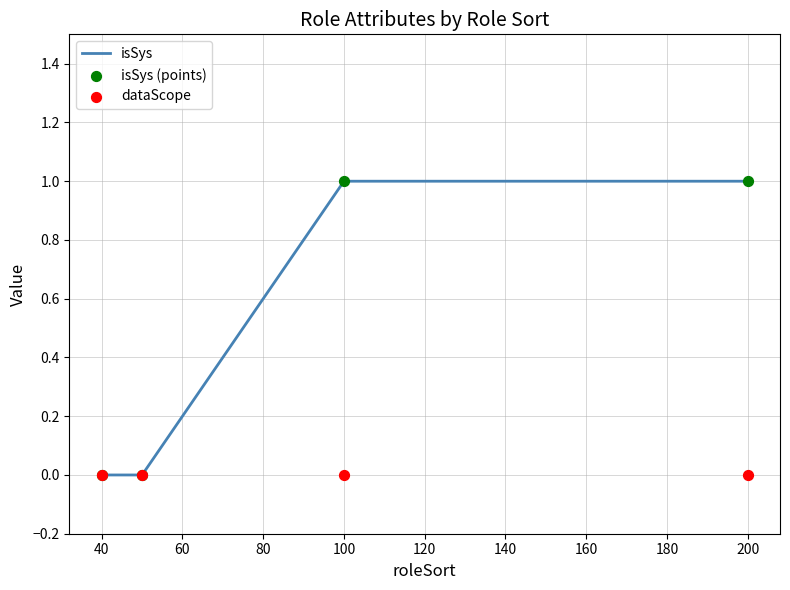

At how many categories does at least one series exceed 0?

2